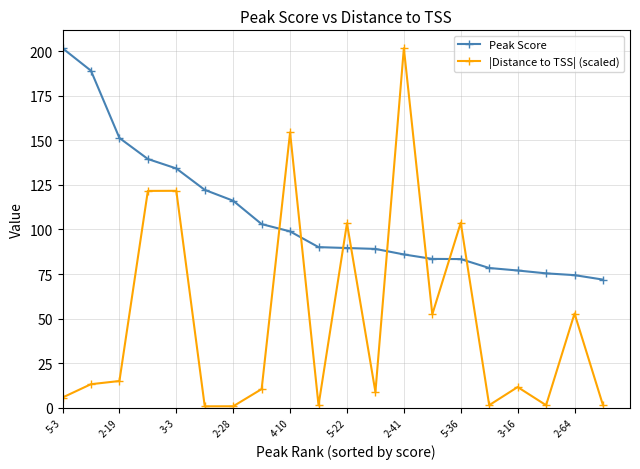

Which series has the largest range (max minus min)?

|Distance to TSS| (scaled)